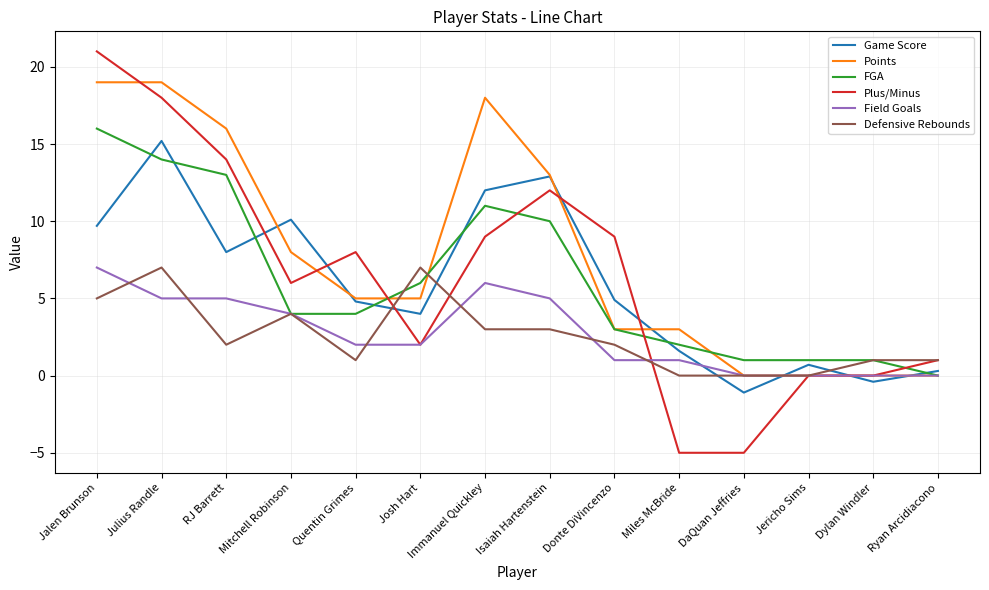

How many values in Game Score are below zero?

2